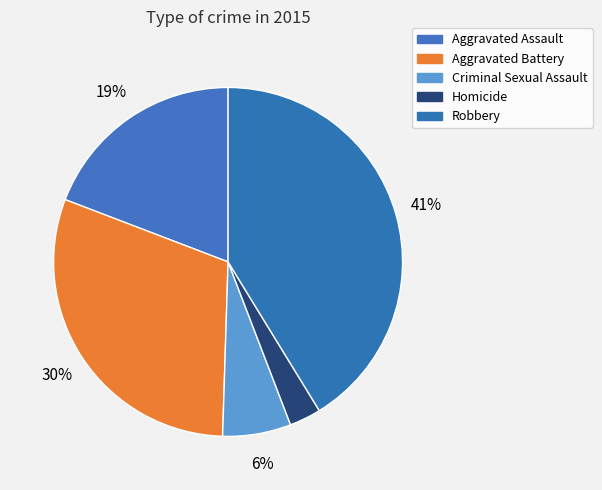

How many segments does this pie chart have?

5